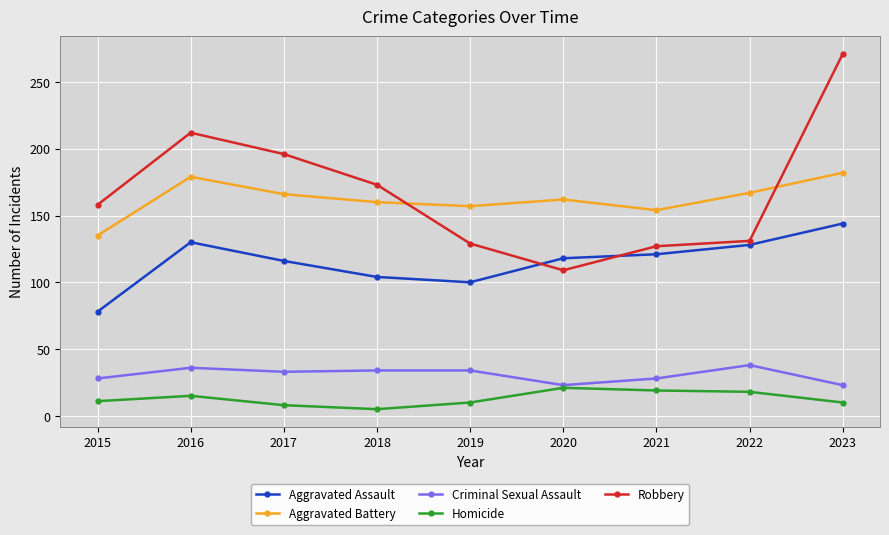

Is the value of Criminal Sexual Assault at 2023 greater than the value of Homicide at 2016?

Yes